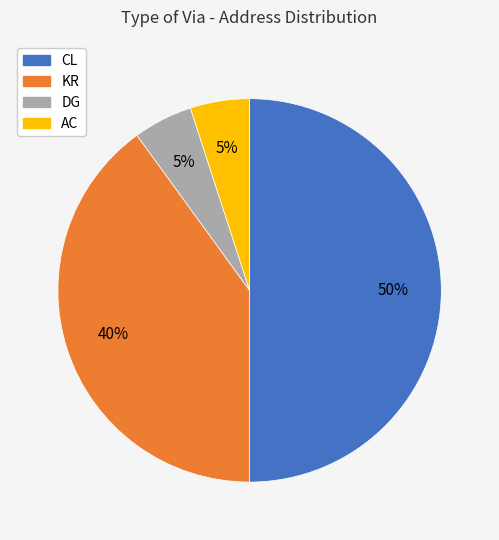

Combined, do DG and KR account for over 50%?

No